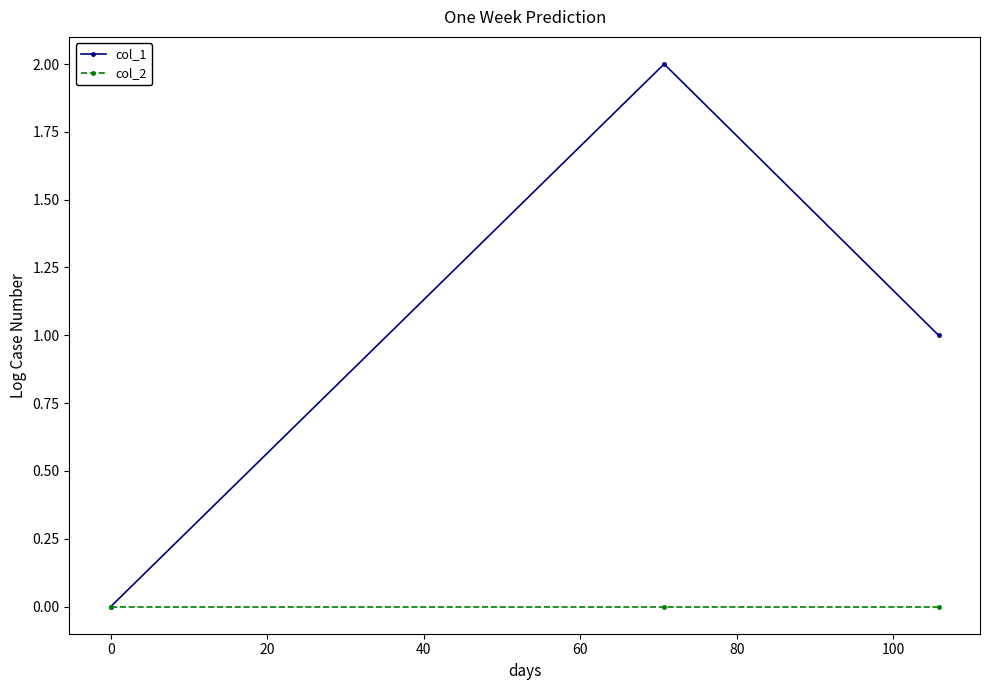

Which series has the largest total across all categories?

col_1